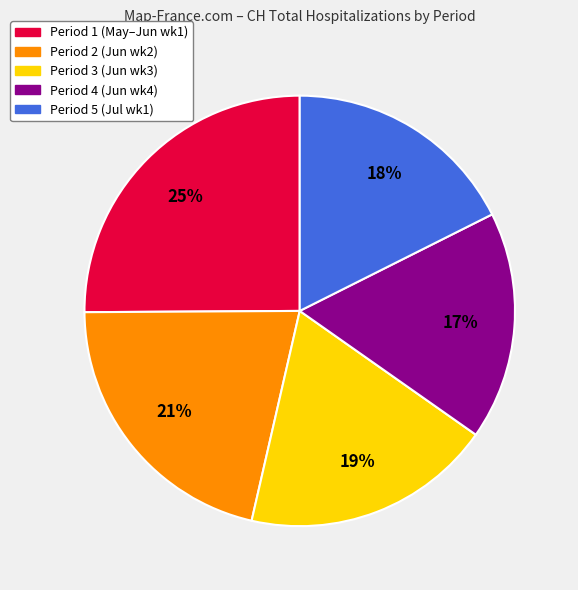

What percentage is the Period 2 (Jun wk2) slice, to the nearest percent?

21%